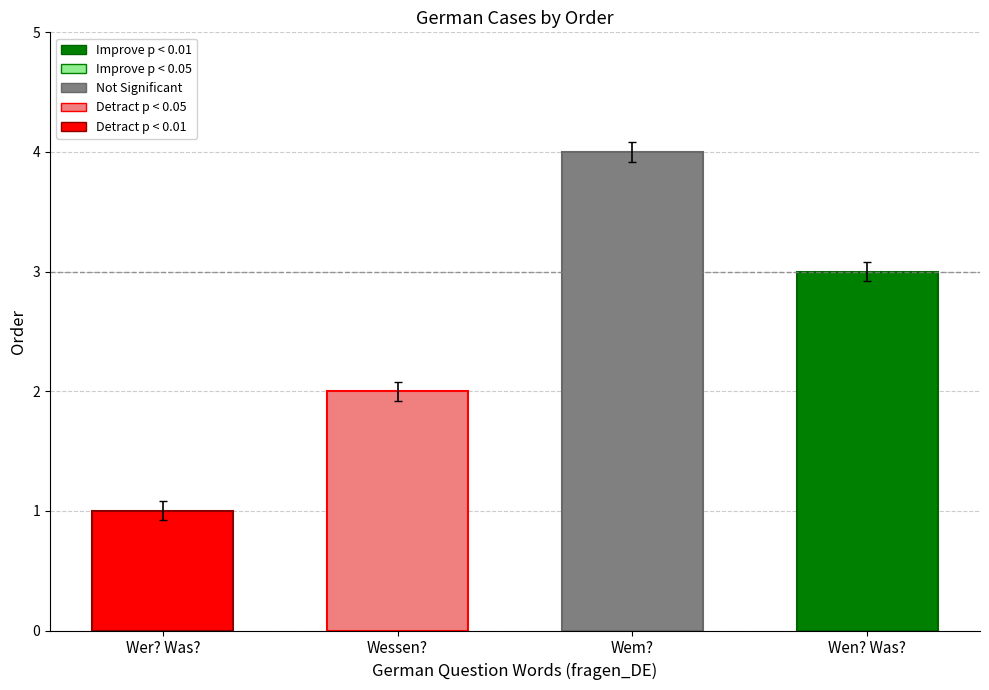

List the labels in order of value, smallest first.

Wer? Was?, Wessen?, Wen? Was?, Wem?